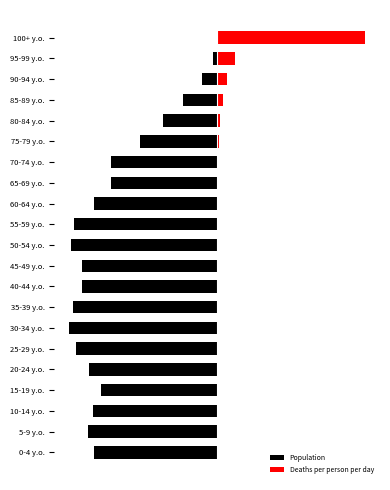

Rank the series by their maximum value, from lowest to highest.

Population, Deaths per person per day